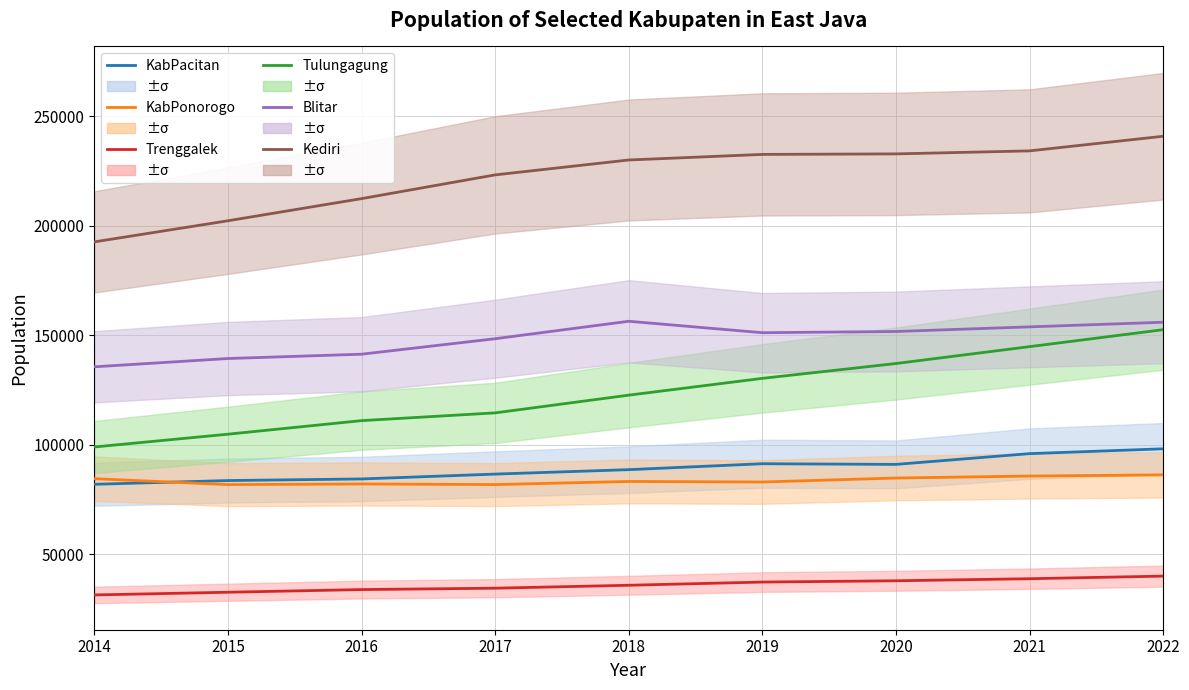

What is the maximum value shown in the chart?

240852